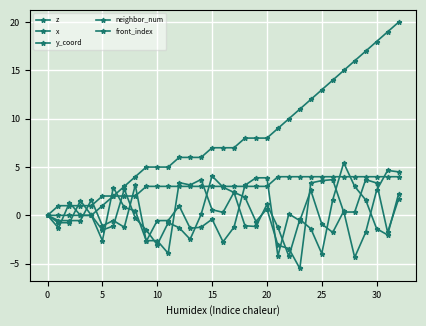

True or false: x has more than 2 interior local peaks.

True